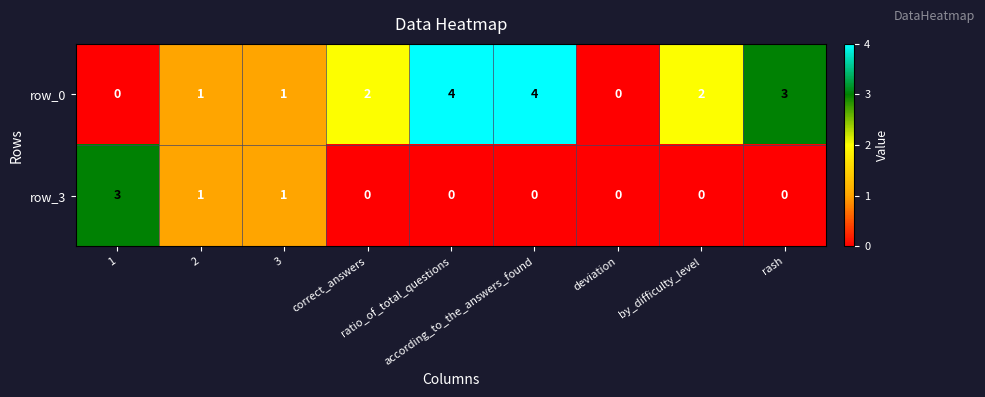

What is the maximum value for row_0?

4